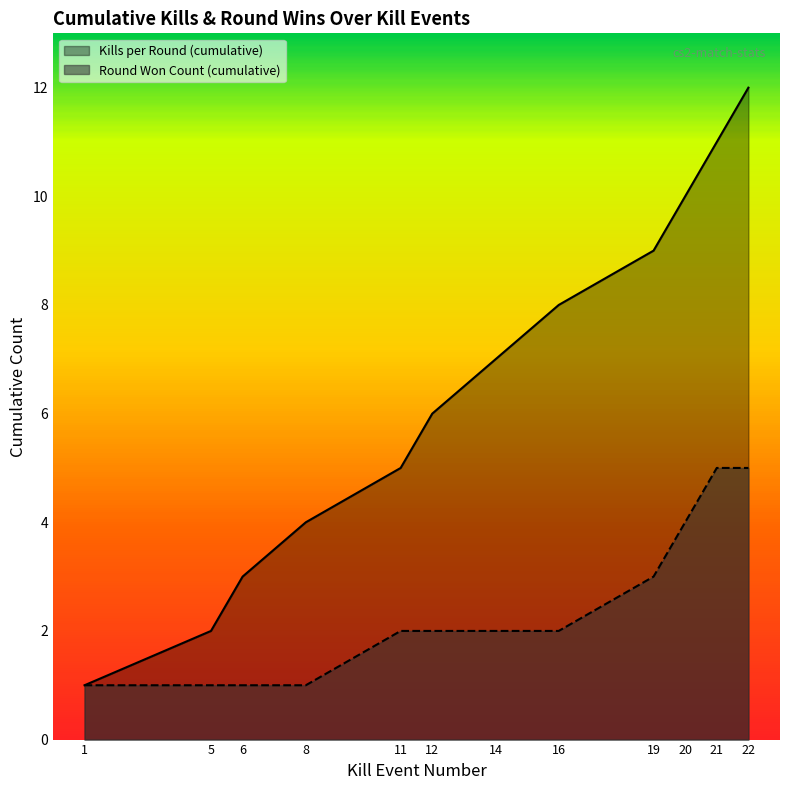

Read the Kills per Round (cumulative) value at 12.

6